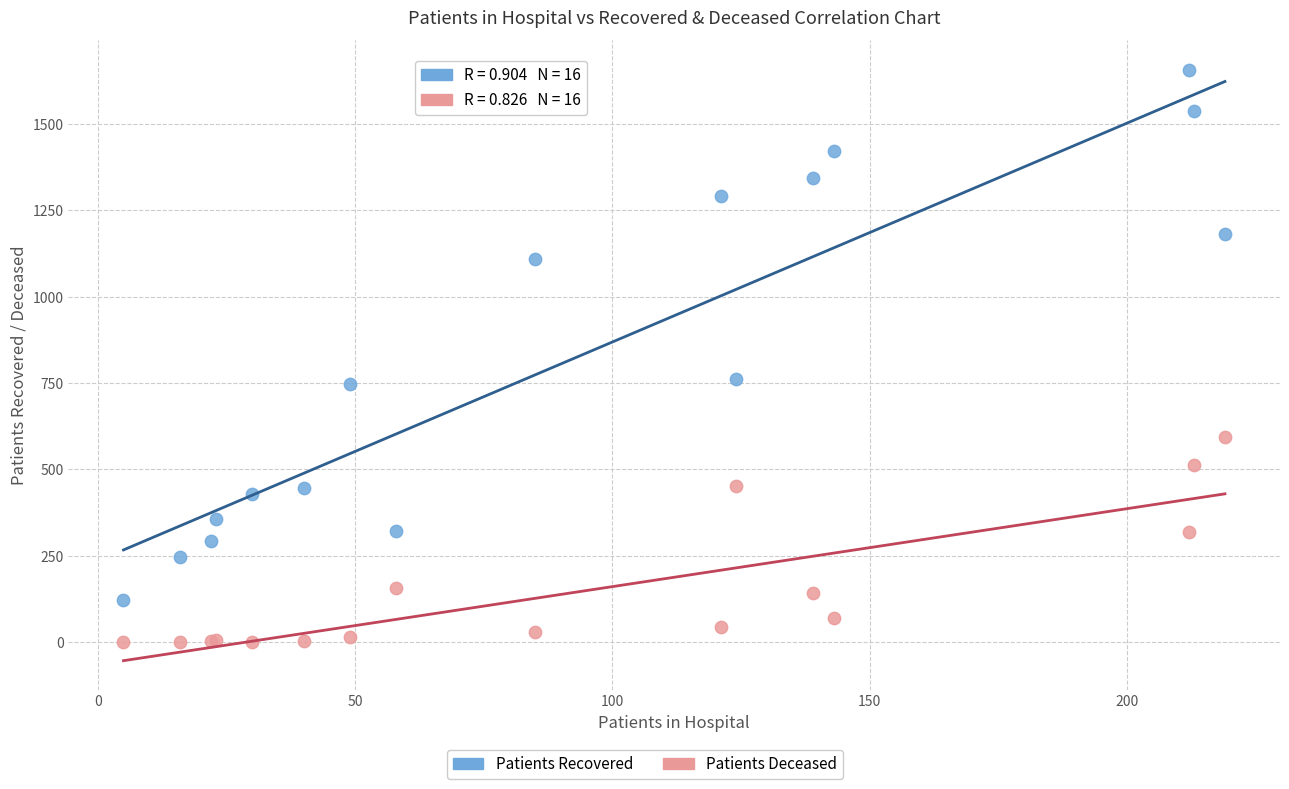

Which series contains the lowest Y value?

Patients Deceased